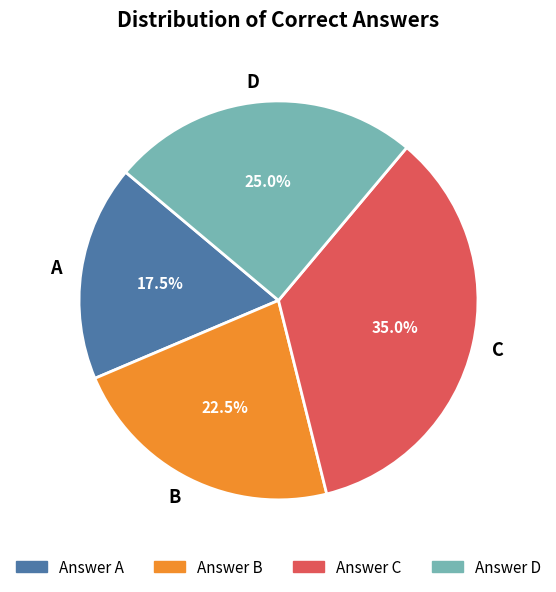

Is there a majority slice in this chart?

No